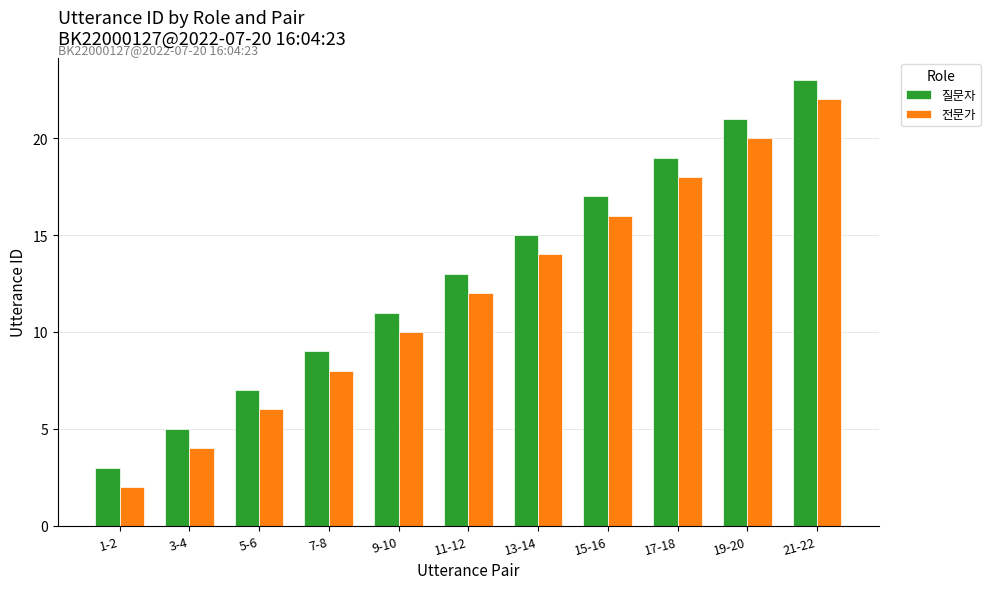

What is the label of the 11th bar from the right?

1-2